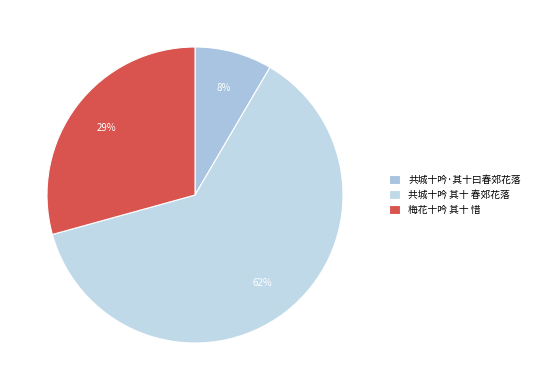

How many slices are in this pie chart?

3